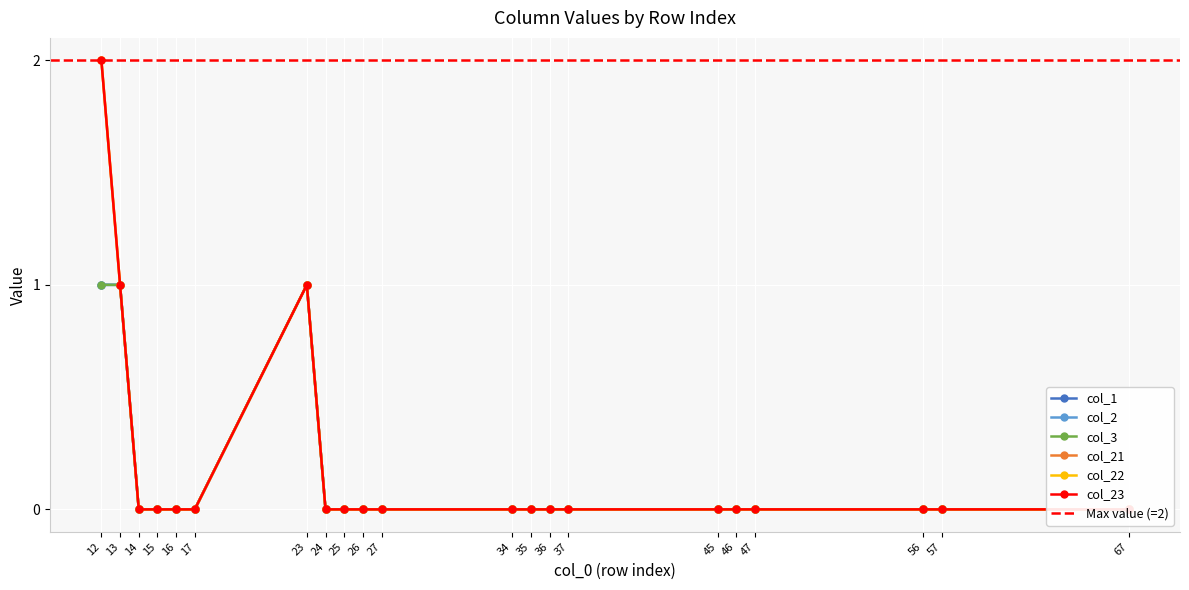

At which category is the sum across all series the highest?

12